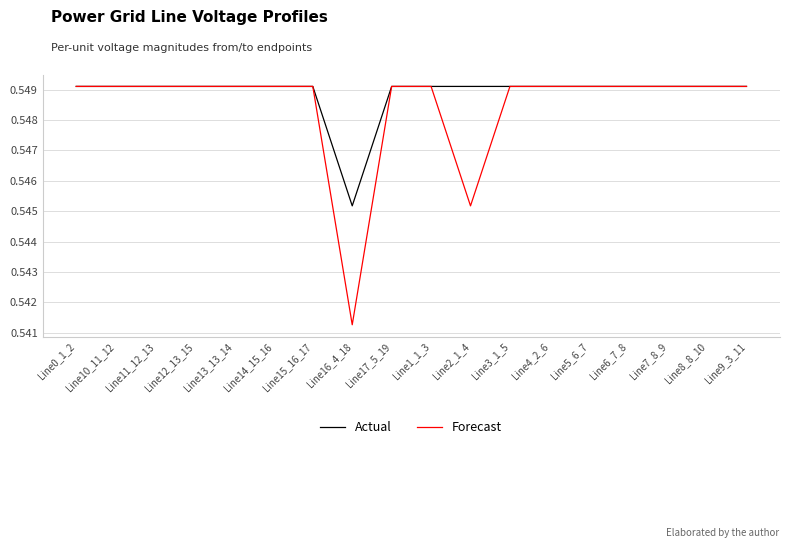

What position from the right is Line17_5_19?

10